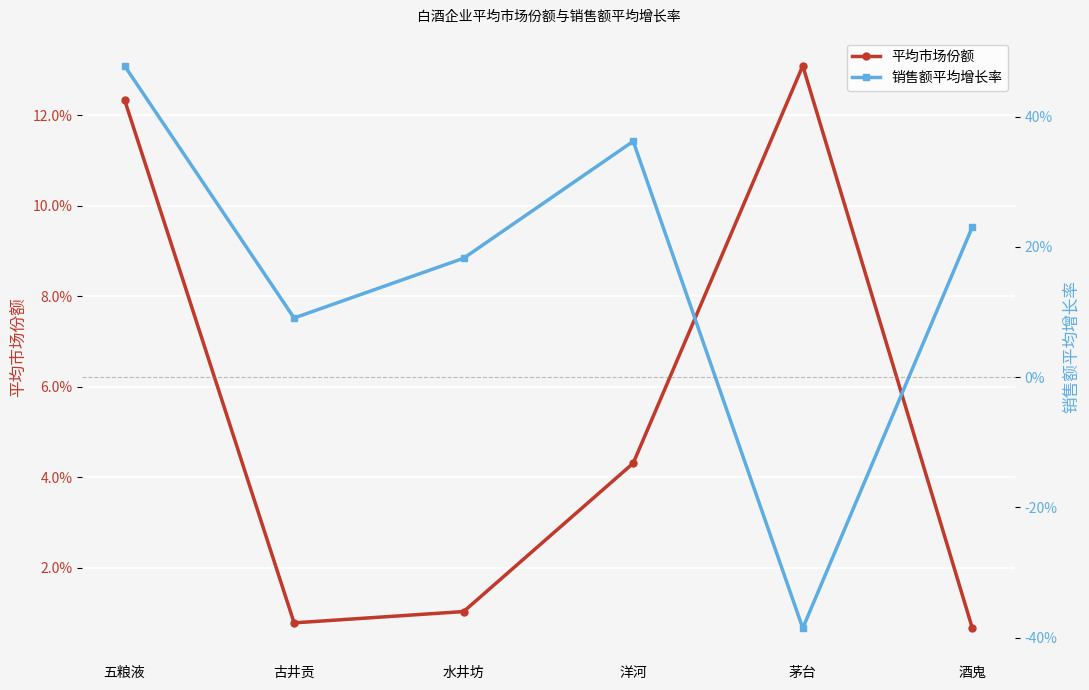

True or false: 销售额平均增长率 has a value of 0.2 at 水井坊.

True